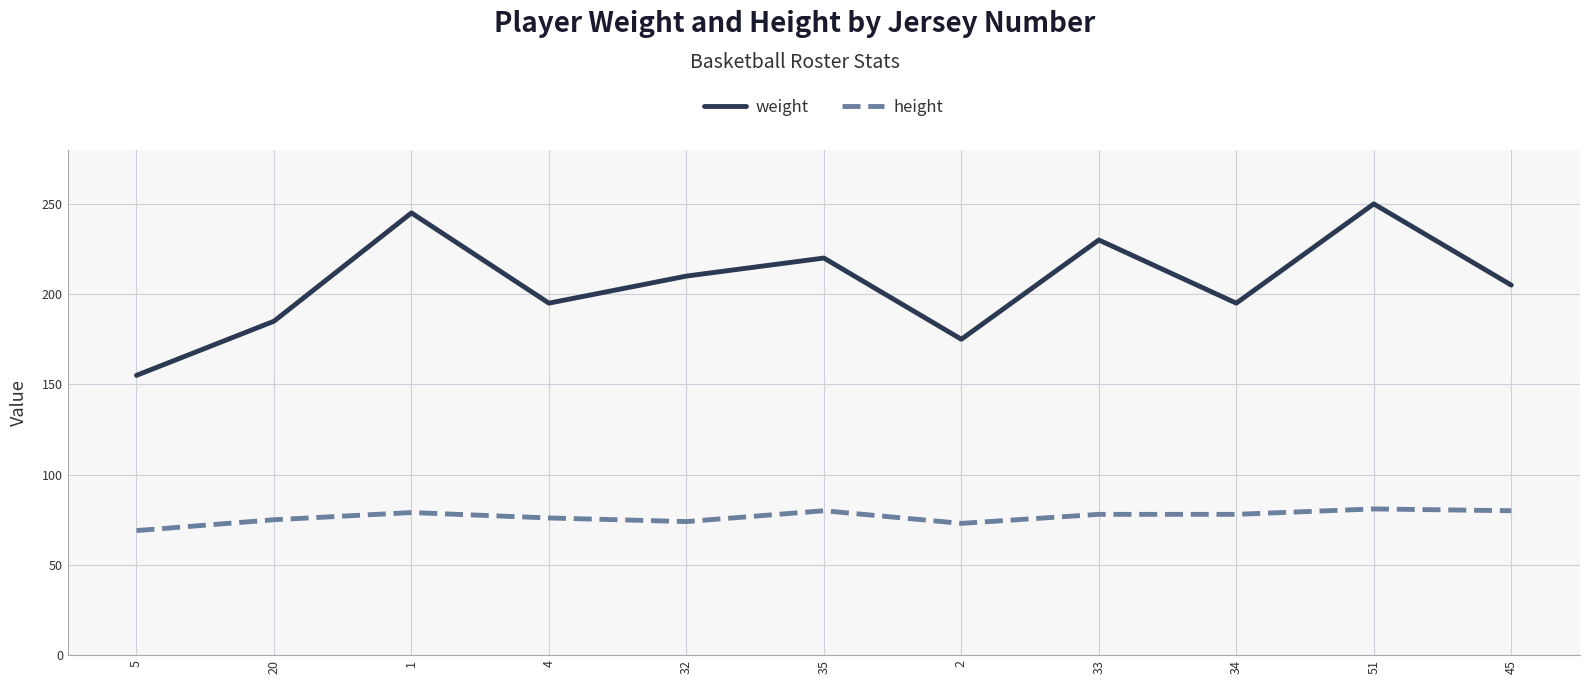

Which series has the largest range (max minus min)?

weight